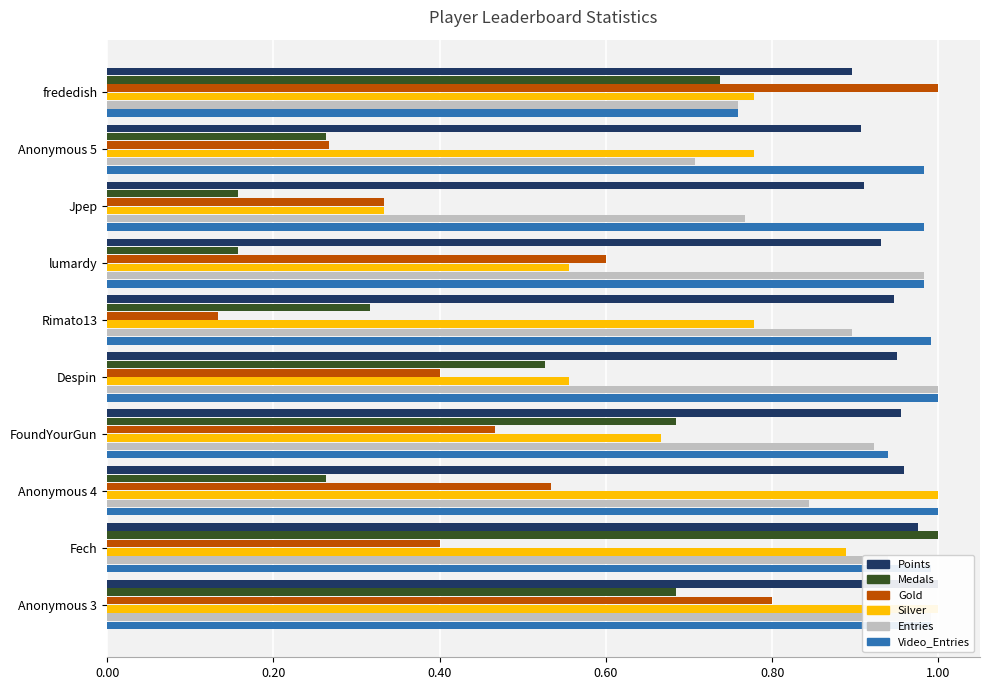

What is the difference between the maximum and second lowest values in the Medals series?

0.8